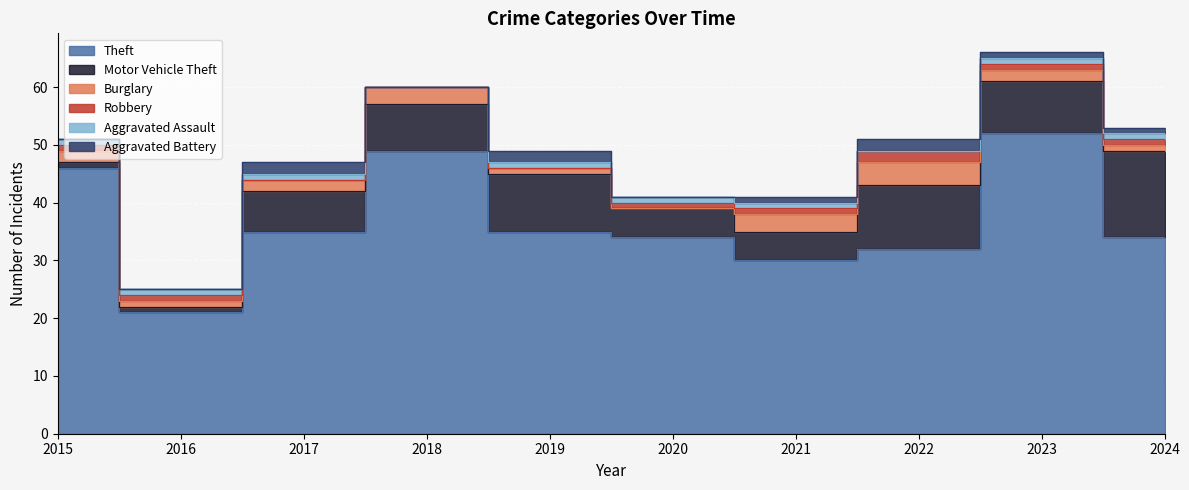

How many lines are shown in the chart?

6